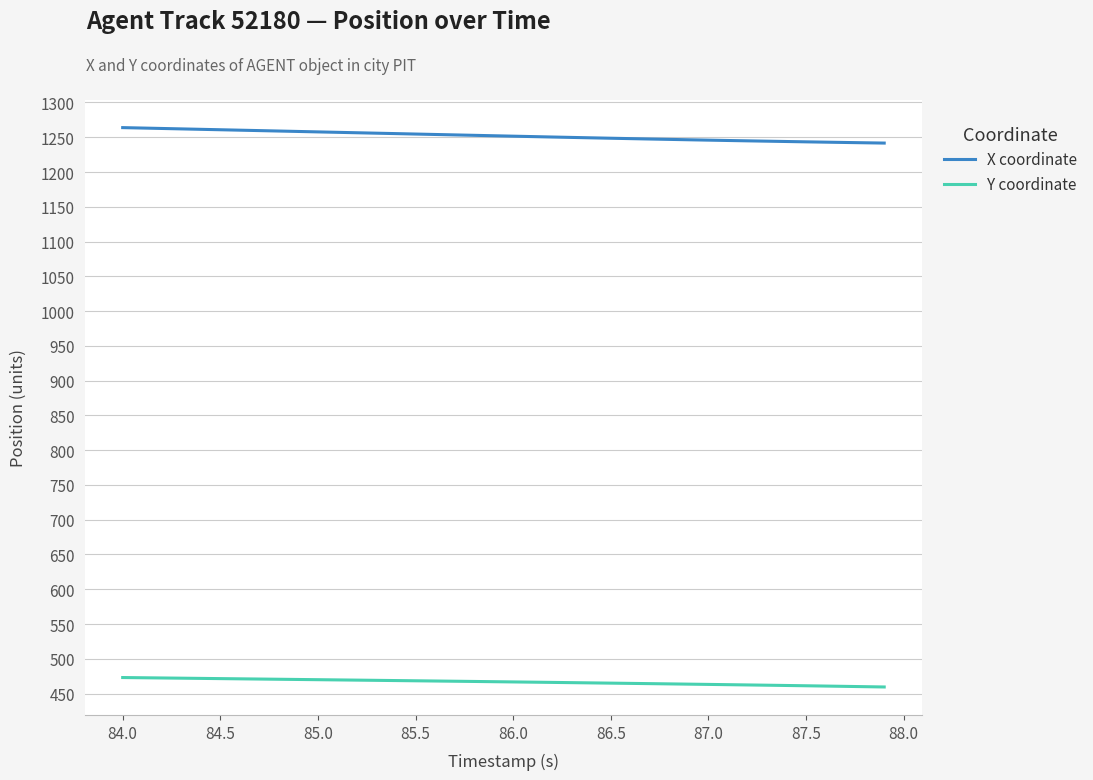

What is the difference between the maximum and minimum values in the X coordinate series?

22.2